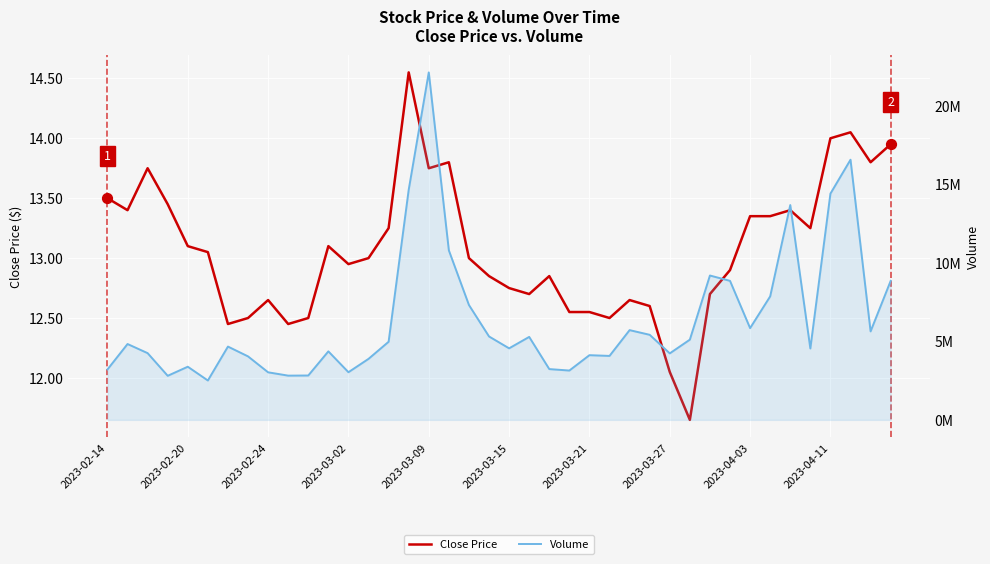

Which series contains the highest Y value?

Volume